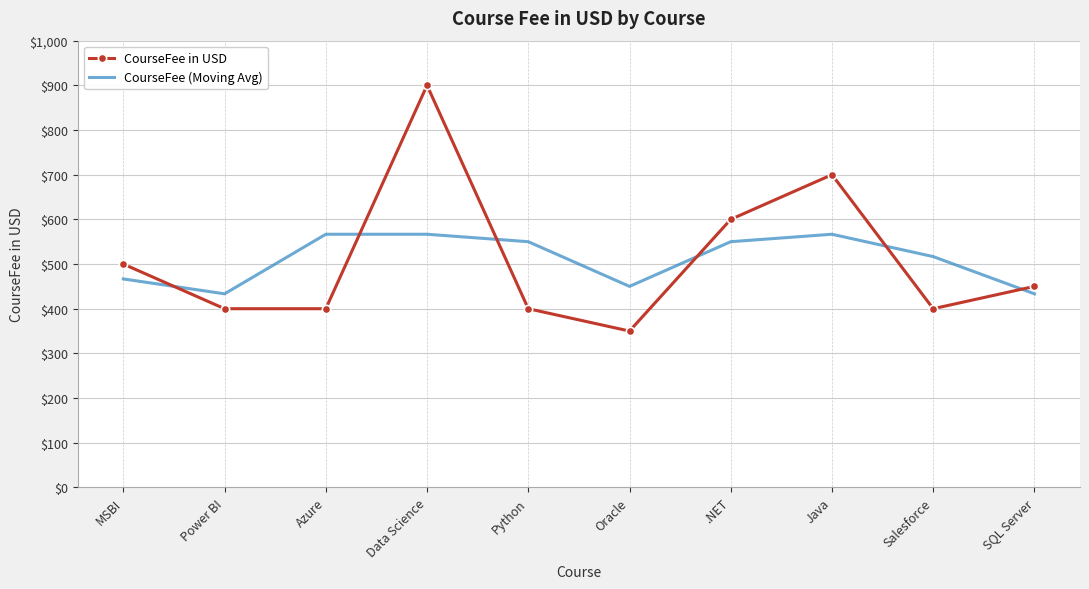

True or false: CourseFee in USD has a value of 350.0 at Oracle.

True